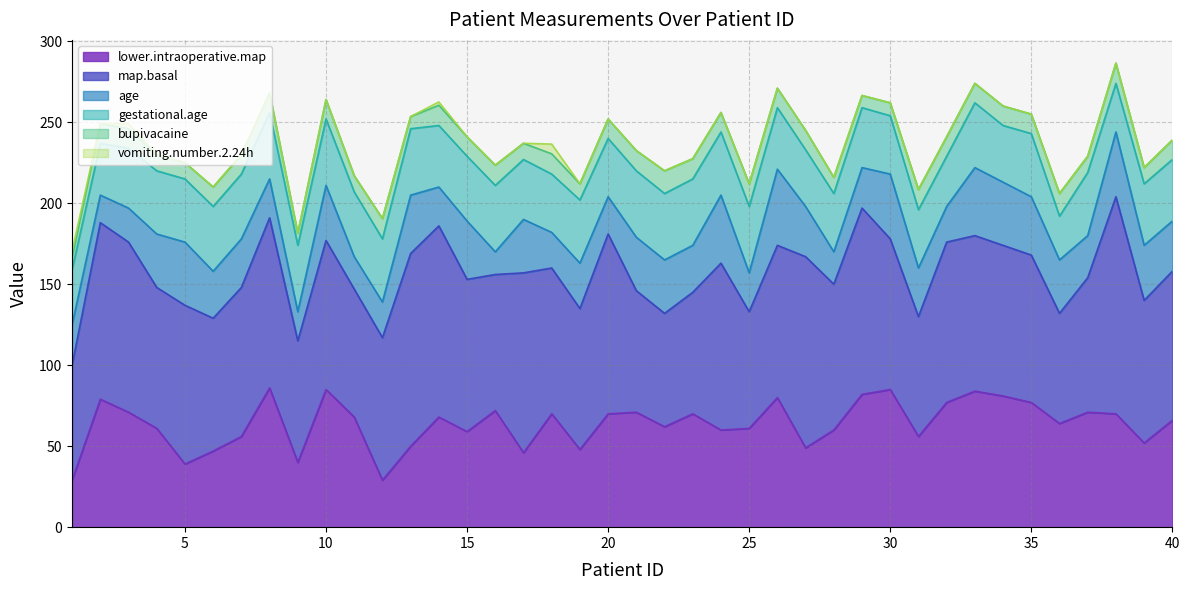

Rank the categories by bupivacaine value from lowest to highest.

1, 9, 13, 29, 30, 4, 5, 11, 17, 19, 28, 37, 39, 2, 3, 6, 7, 8, 10, 15, 20, 24, 26, 27, 32, 33, 34, 35, 40, 12, 14, 16, 18, 21, 23, 31, 38, 22, 25, 36